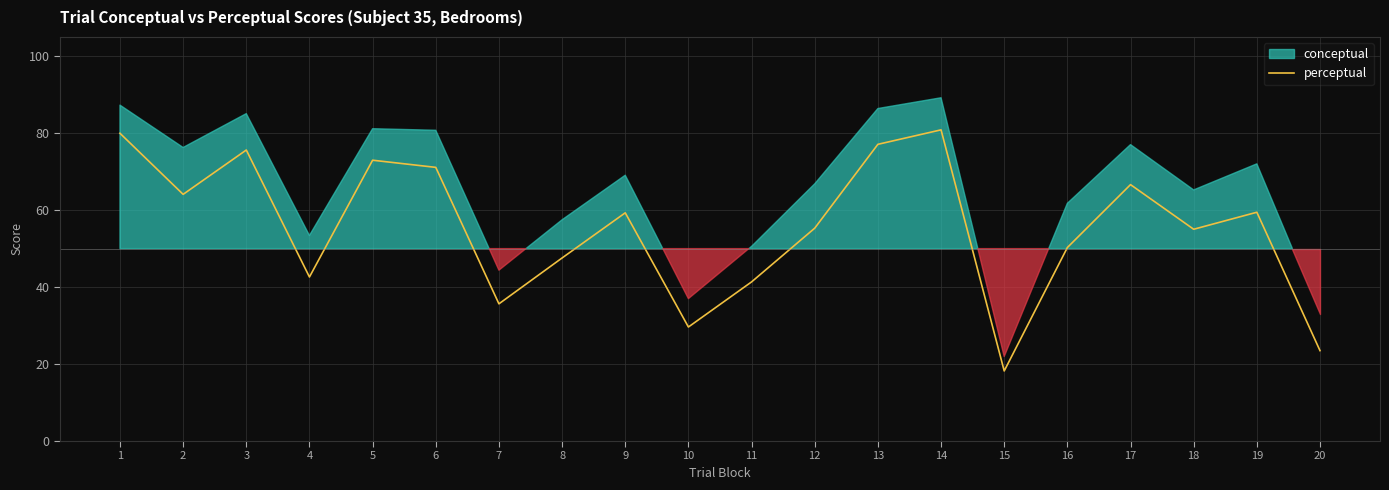

Rank the categories by value from lowest to highest.

15, 20, 10, 7, 11, 4, 8, 16, 18, 12, 9, 19, 2, 17, 6, 5, 3, 13, 1, 14